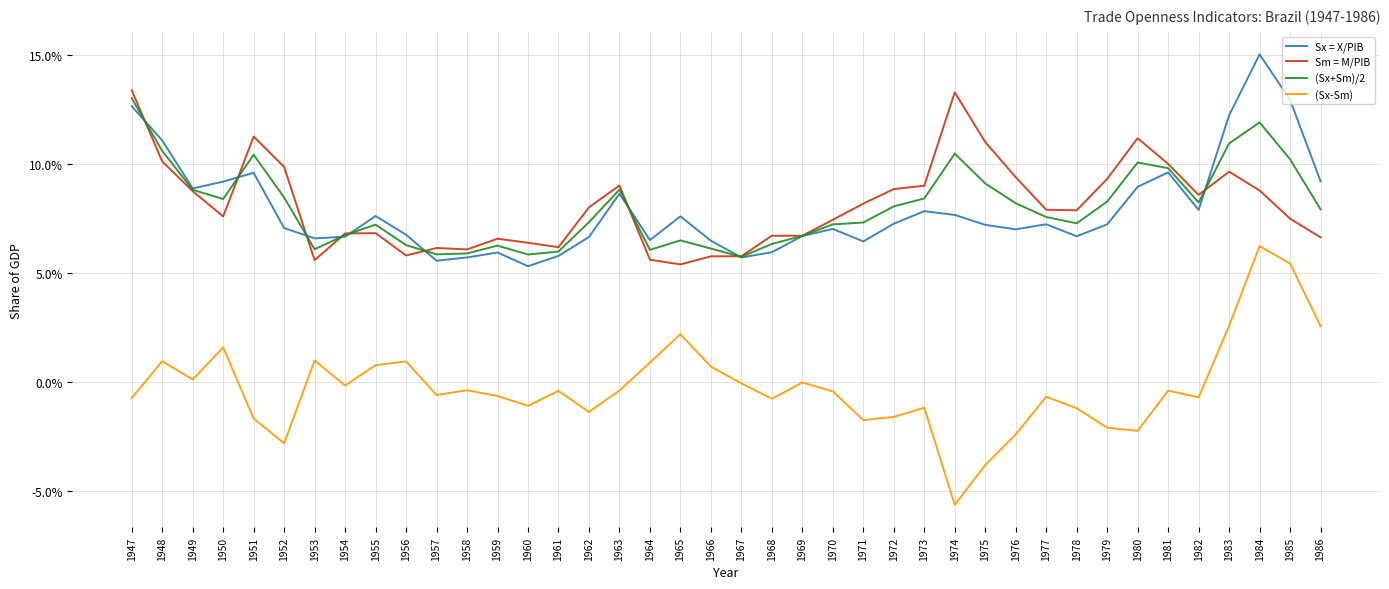

Which series changed the most between 1952 and 1986?

(Sx-Sm)